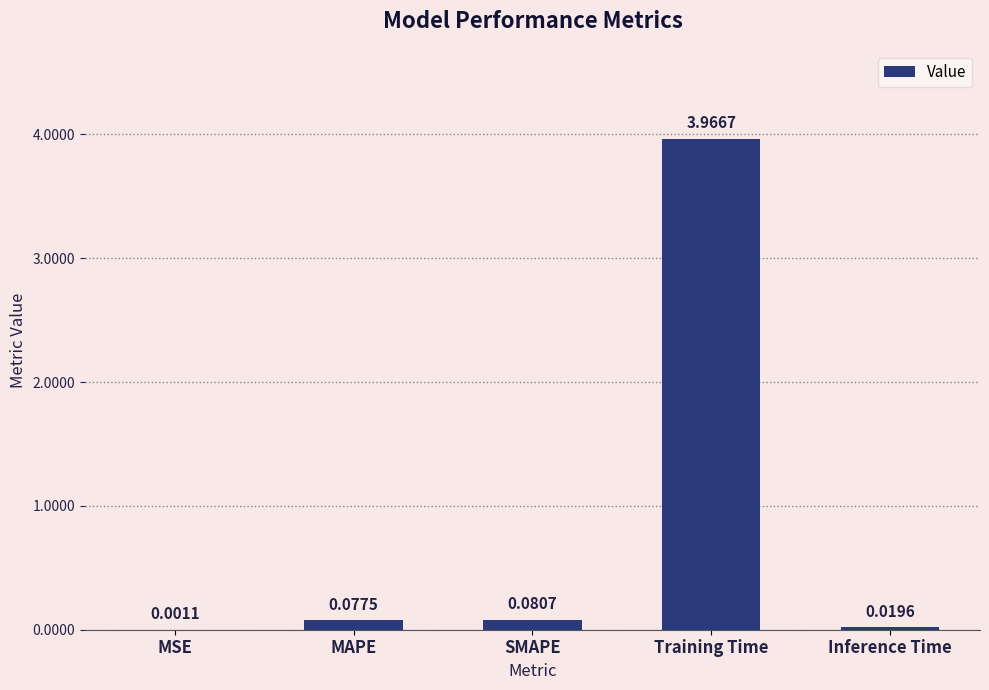

What is the average value?

0.8